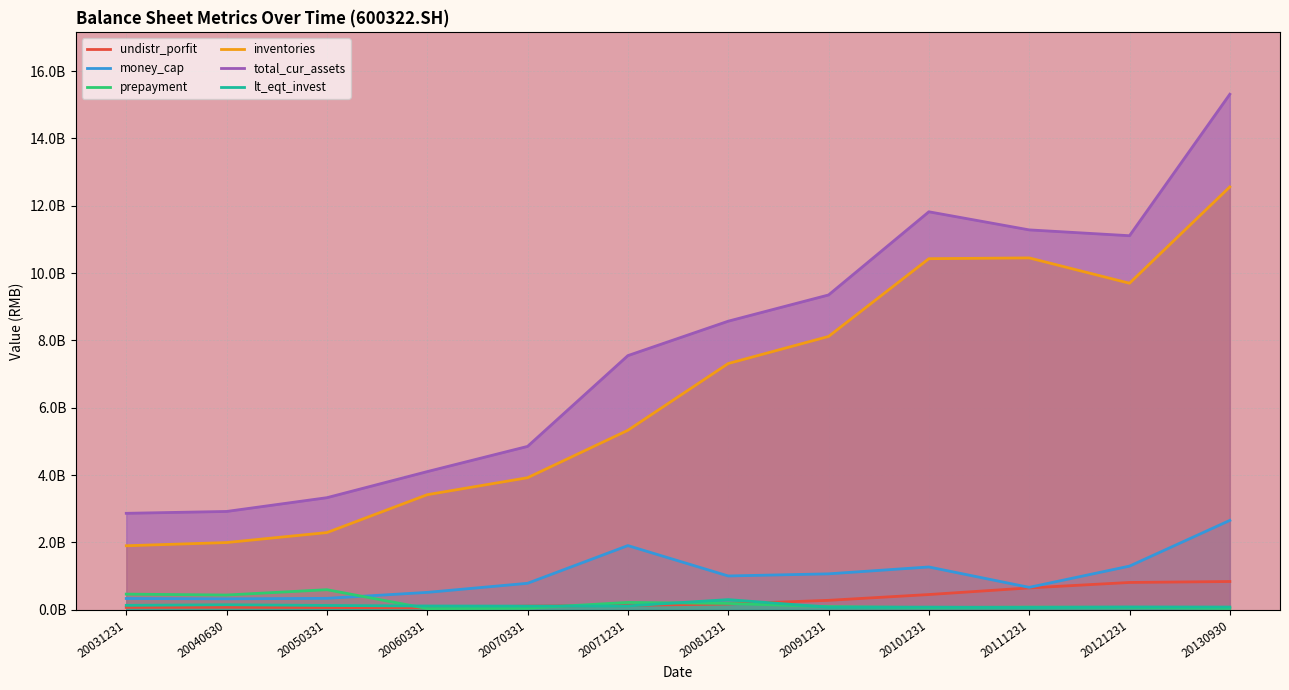

Which series has the largest range (max minus min)?

total_cur_assets